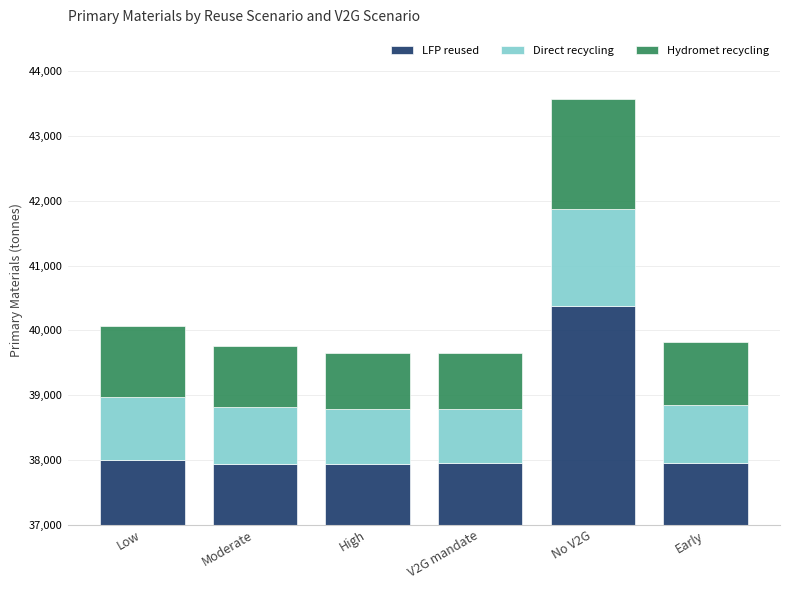

At which category is the sum across all series the highest?

No V2G